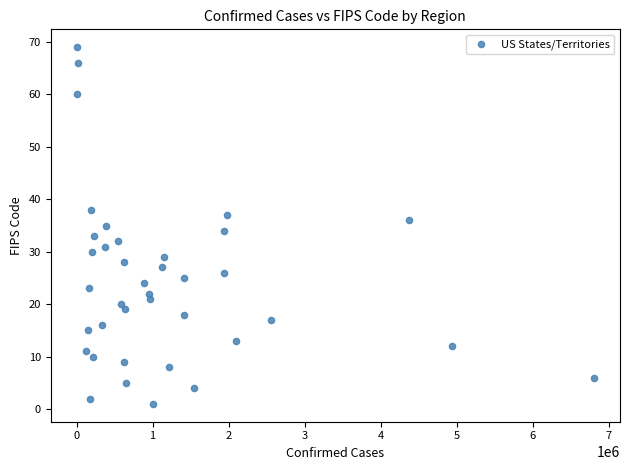

What is the range of X values (max minus min)?

6804102